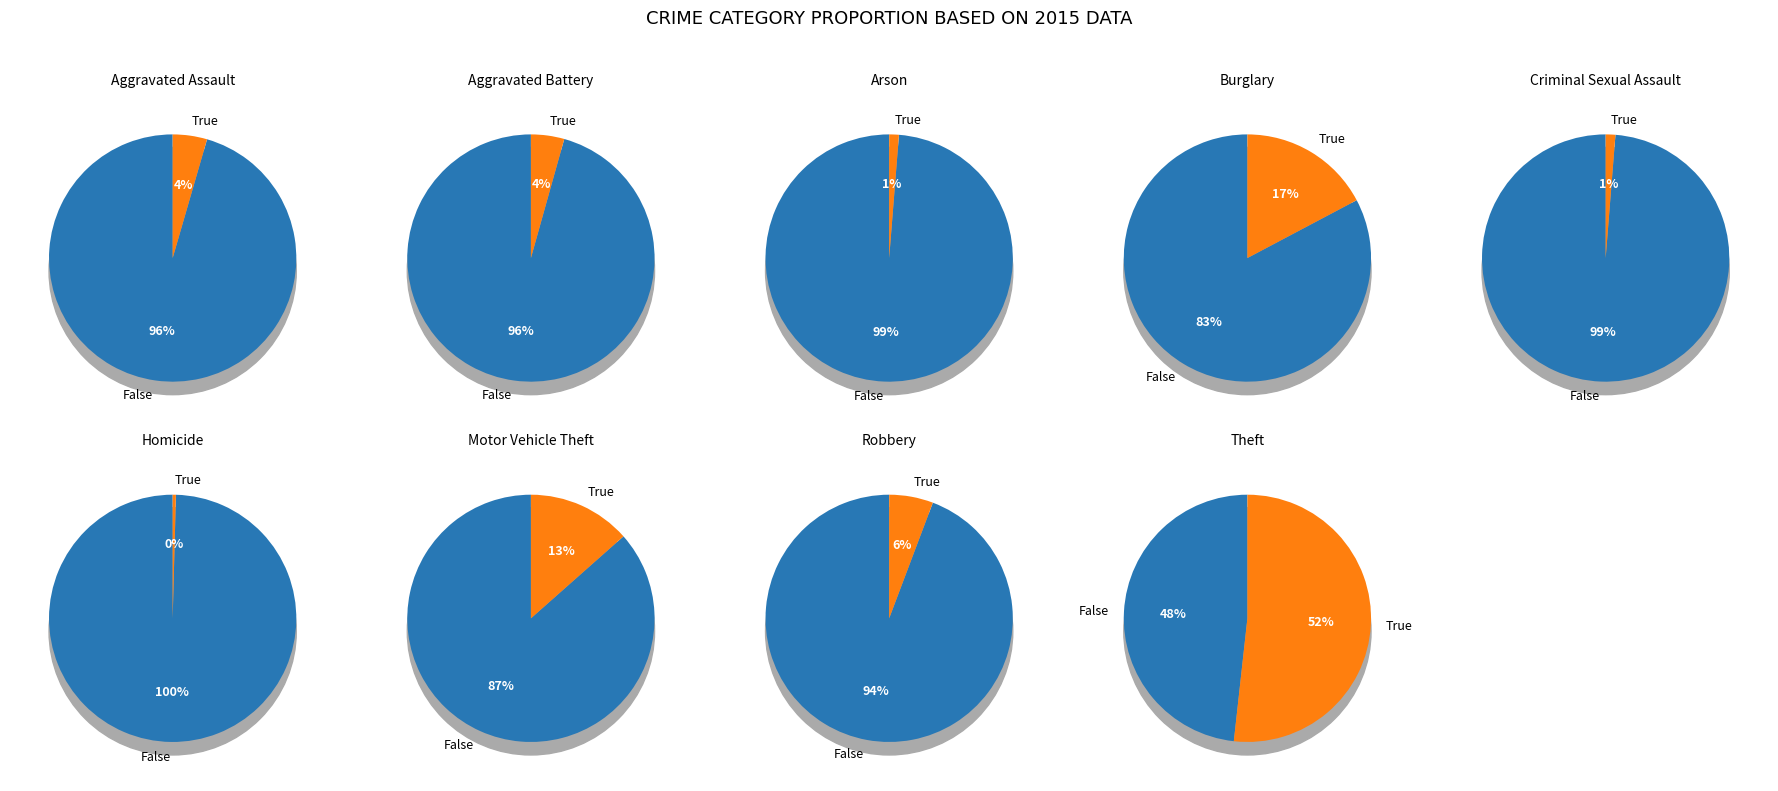

Which slice is the smallest?

Homicide